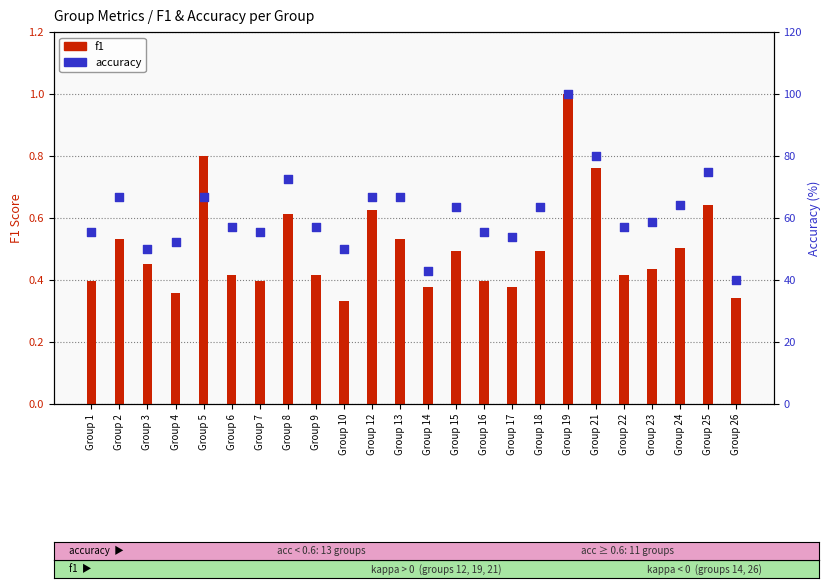

What is the total value across all series at Group 18?

64.1